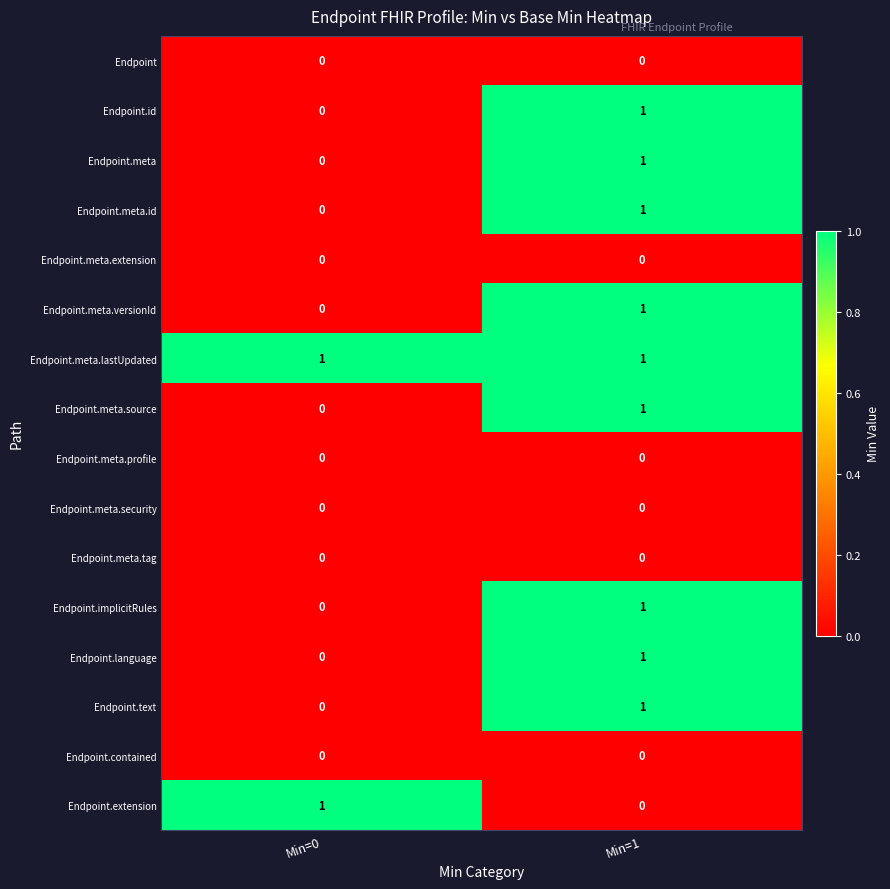

What is the greatest value displayed?

1